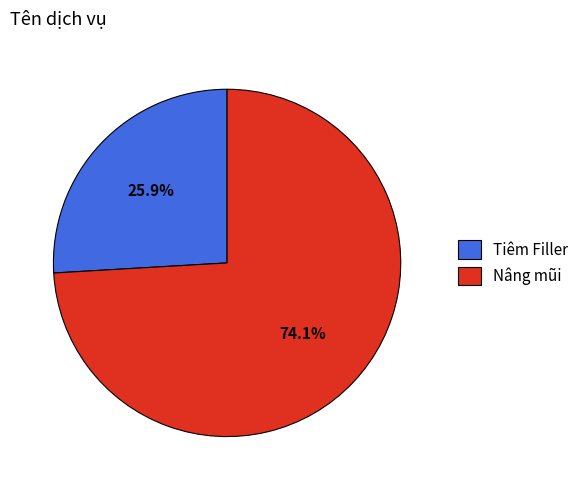

What is the smallest slice in the pie chart?

Tiêm Filler